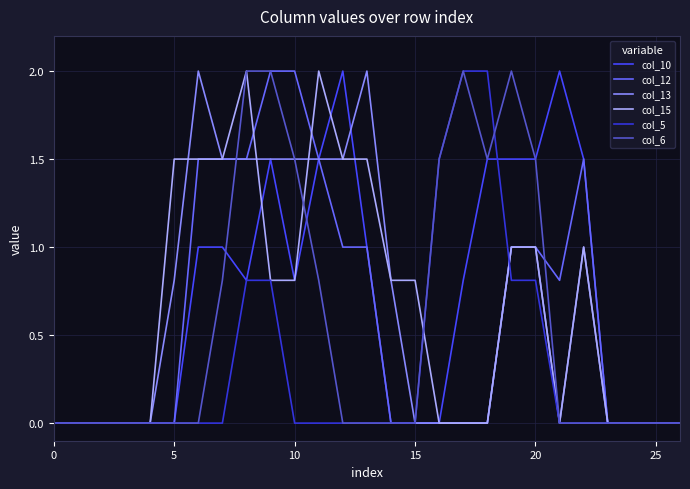

At which label is col_13 closest to 1?

19